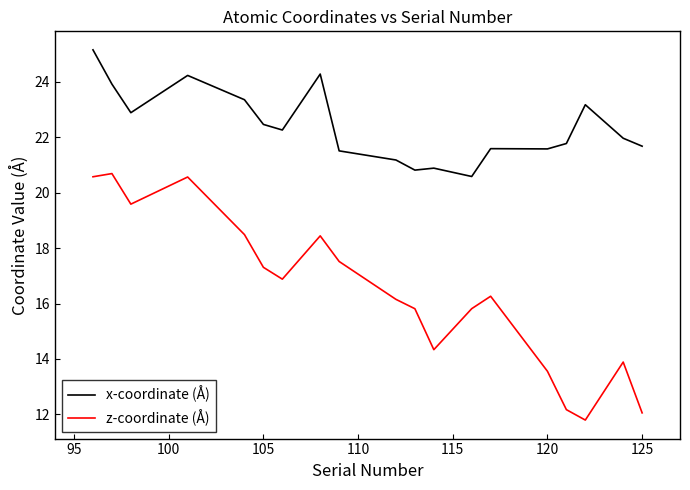

True or false: z-coordinate (Å) and x-coordinate (Å) cross at least once.

False